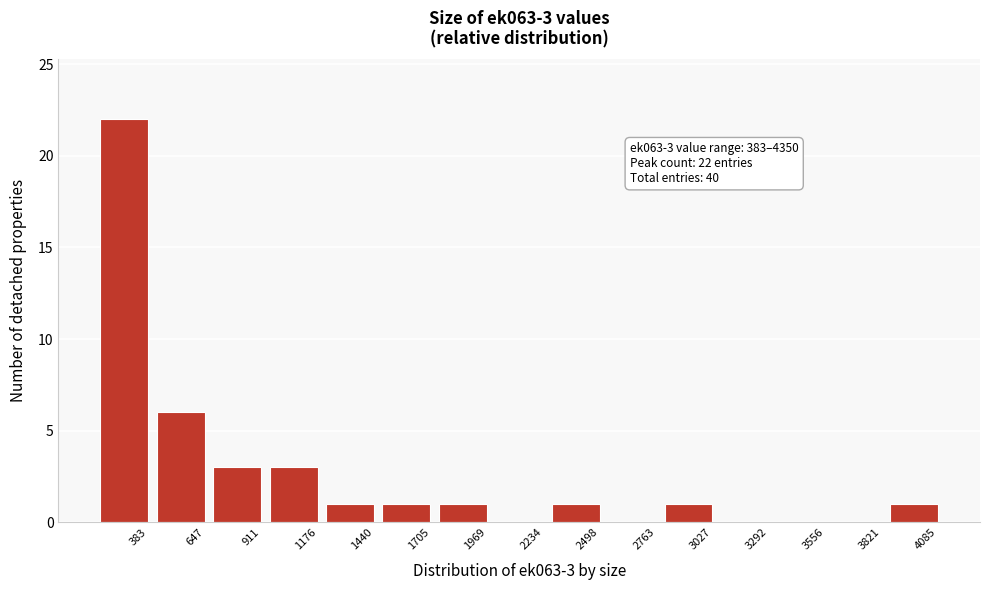

Reading left to right, extract all data points from this chart.

383=22	647=6	911=3	1176=3	1440=1	1705=1	1969=1	2234=0	2498=1	2763=0	3027=1	3292=0	3556=0	3821=0	4085=1